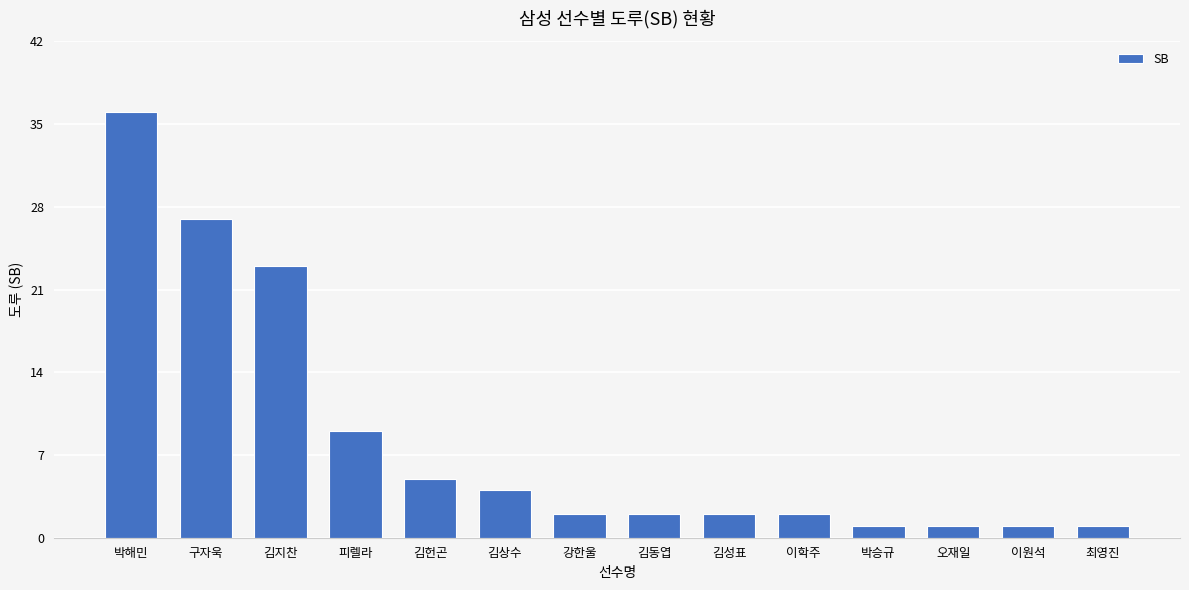

What is the label of the 14th bar from the left?

최영진